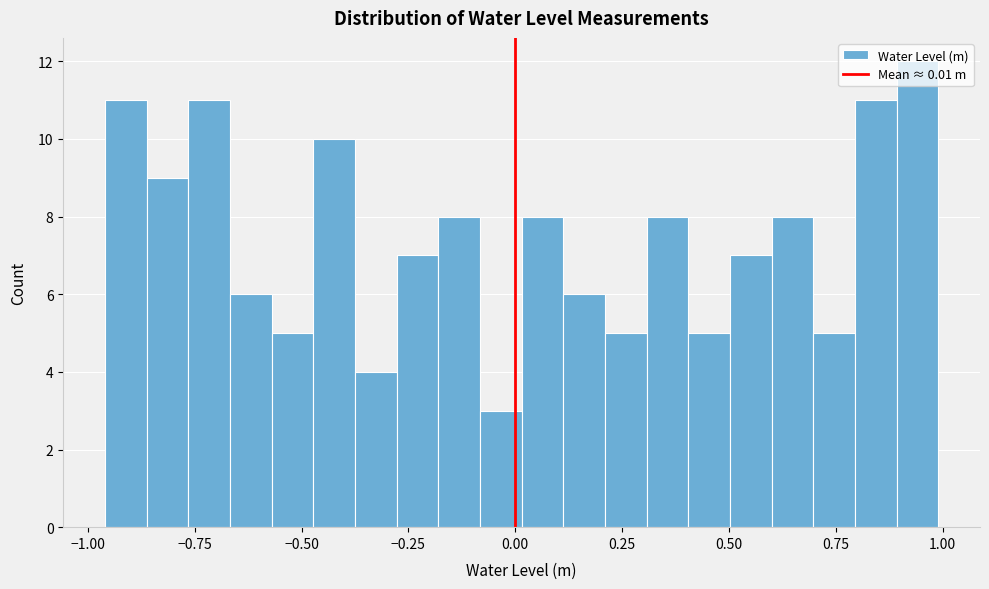

Read against the x-axis, roughly where is the centre of the tallest bar?

0.95